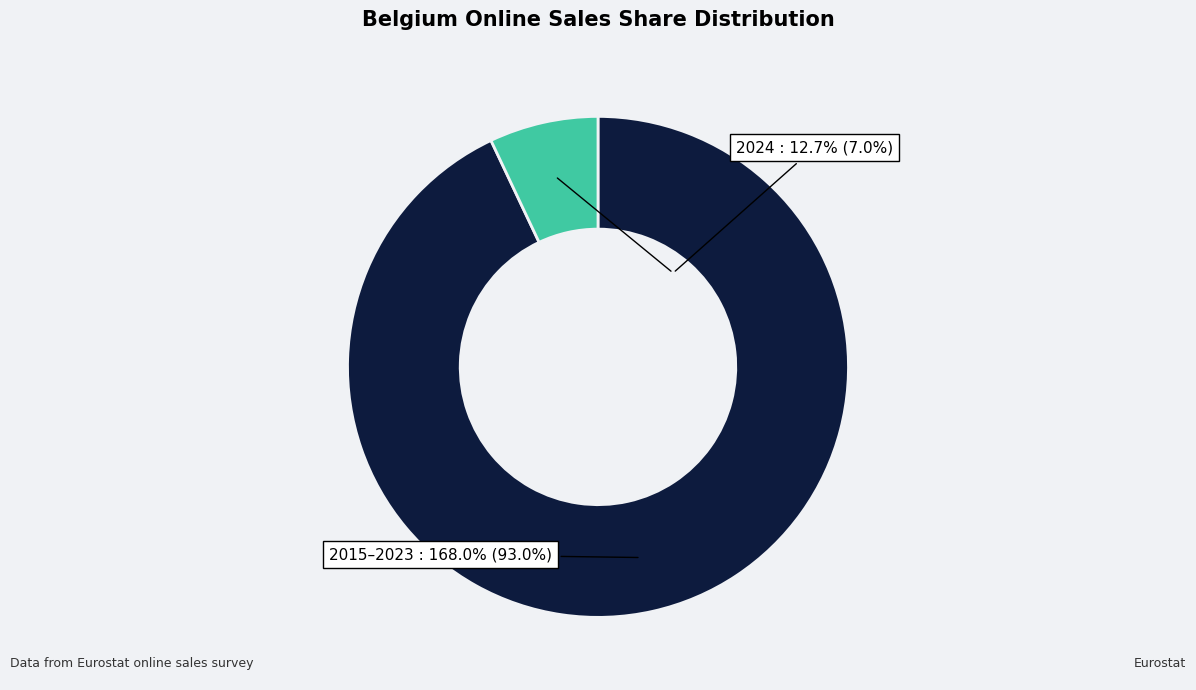

Which category has the smallest portion of the pie?

2024